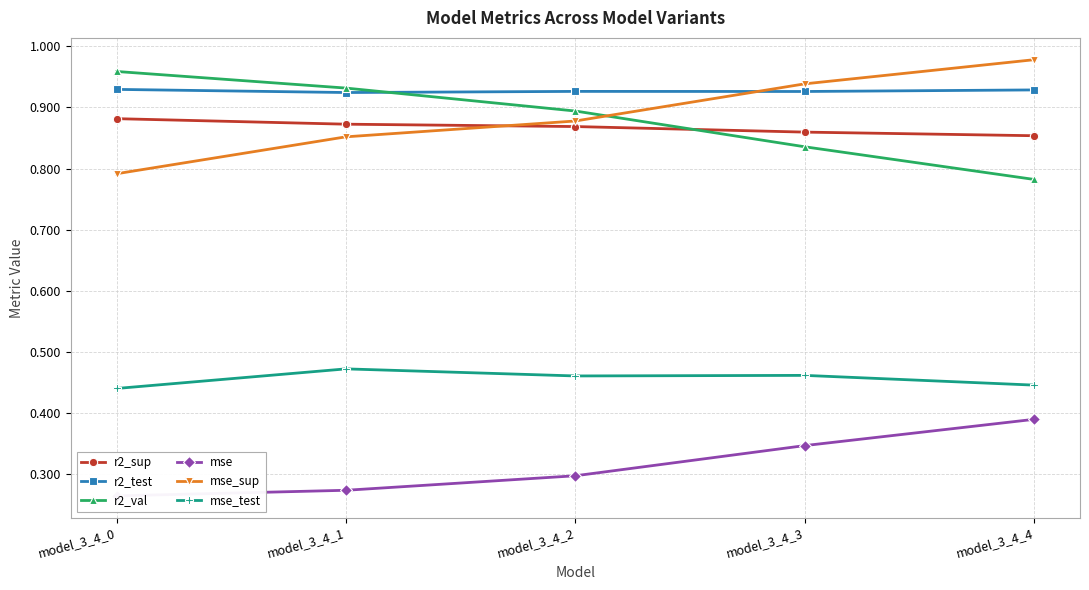

Reading left to right, extract all data points from this chart.

r2_sup: model_3_4_0=0.9	model_3_4_1=0.9	model_3_4_2=0.9	model_3_4_3=0.9	model_3_4_4=0.9
r2_test: model_3_4_0=0.9	model_3_4_1=0.9	model_3_4_2=0.9	model_3_4_3=0.9	model_3_4_4=0.9
r2_val: model_3_4_0=1.0	model_3_4_1=0.9	model_3_4_2=0.9	model_3_4_3=0.8	model_3_4_4=0.8
mse: model_3_4_0=0.3	model_3_4_1=0.3	model_3_4_2=0.3	model_3_4_3=0.3	model_3_4_4=0.4
mse_sup: model_3_4_0=0.8	model_3_4_1=0.9	model_3_4_2=0.9	model_3_4_3=0.9	model_3_4_4=1.0
mse_test: model_3_4_0=0.4	model_3_4_1=0.5	model_3_4_2=0.5	model_3_4_3=0.5	model_3_4_4=0.4